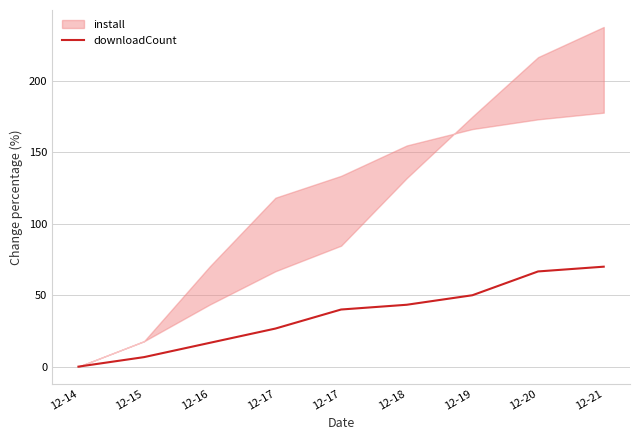

Is it true that the value at 12-18 is 28.5?

False